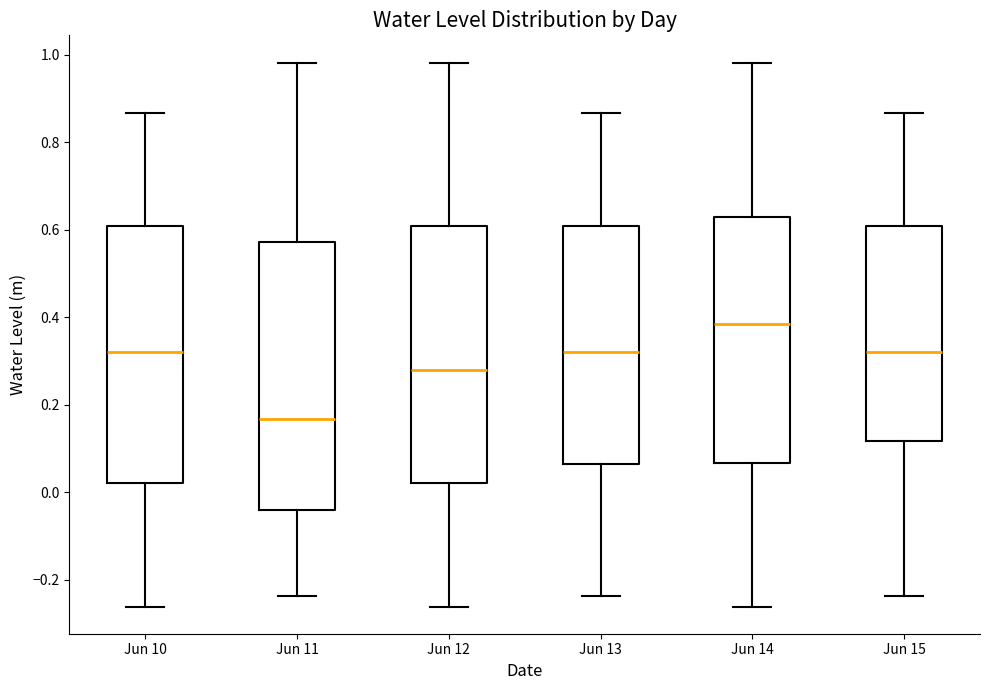

Where is the upper edge of the box for Jun 14 on the y-axis? The values are not printed on the chart, so give them approximately, as read against the axis.

0.62